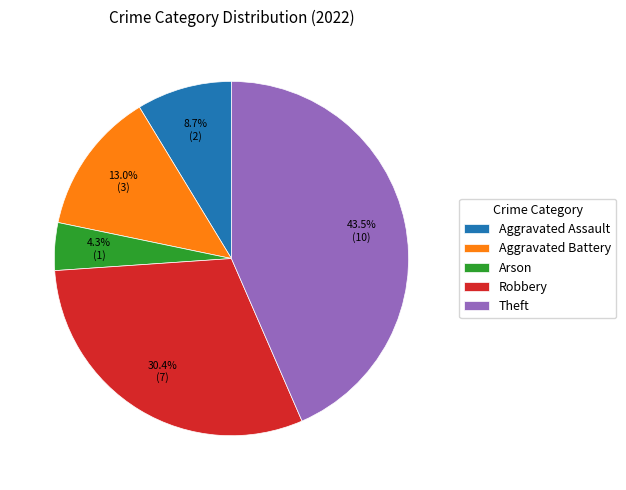

To the nearest percent, what percentage of the pie is Aggravated Battery?

13%